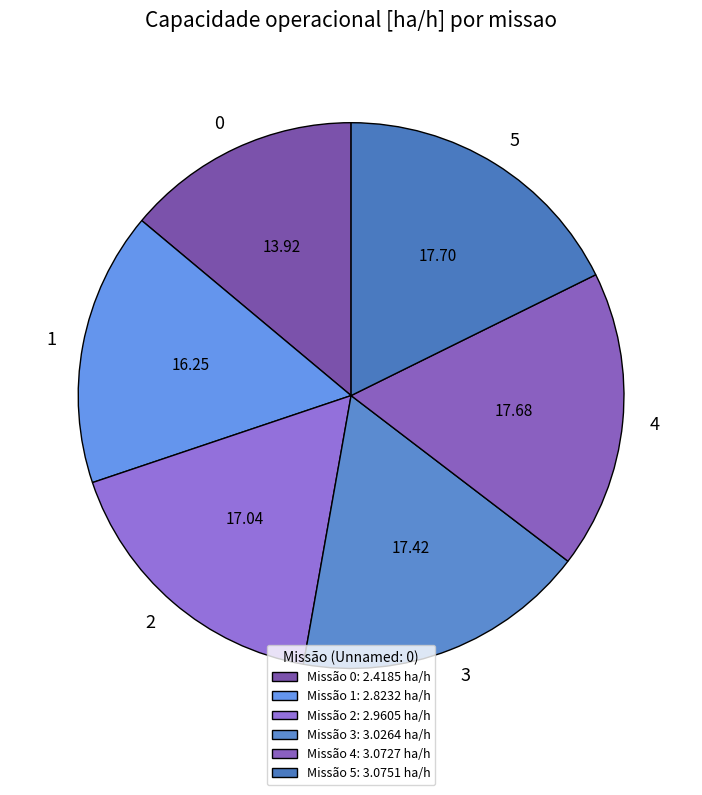

How many slices are in this pie chart?

6